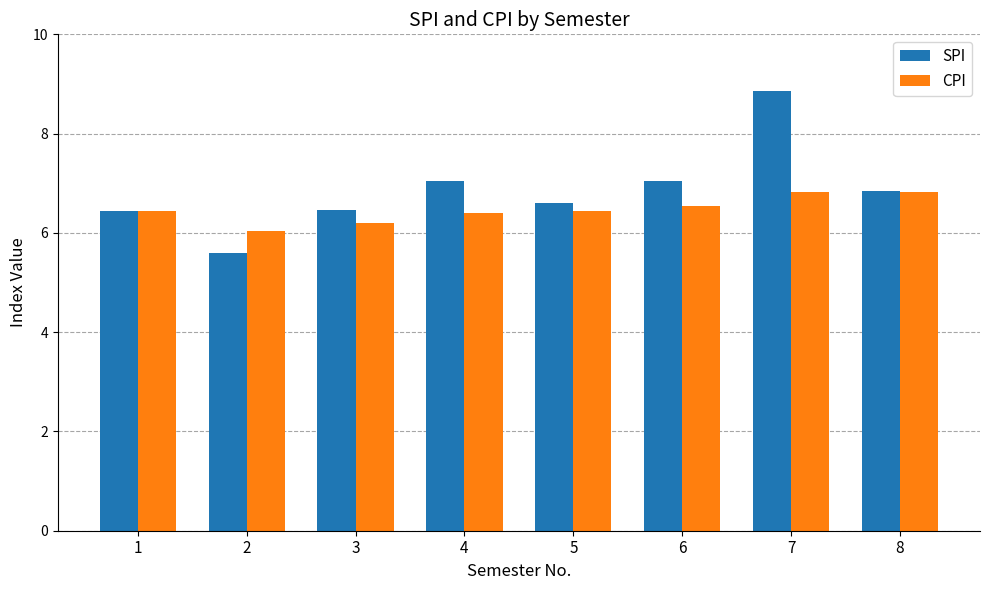

What is the approximate value of SPI at 2?

5.6